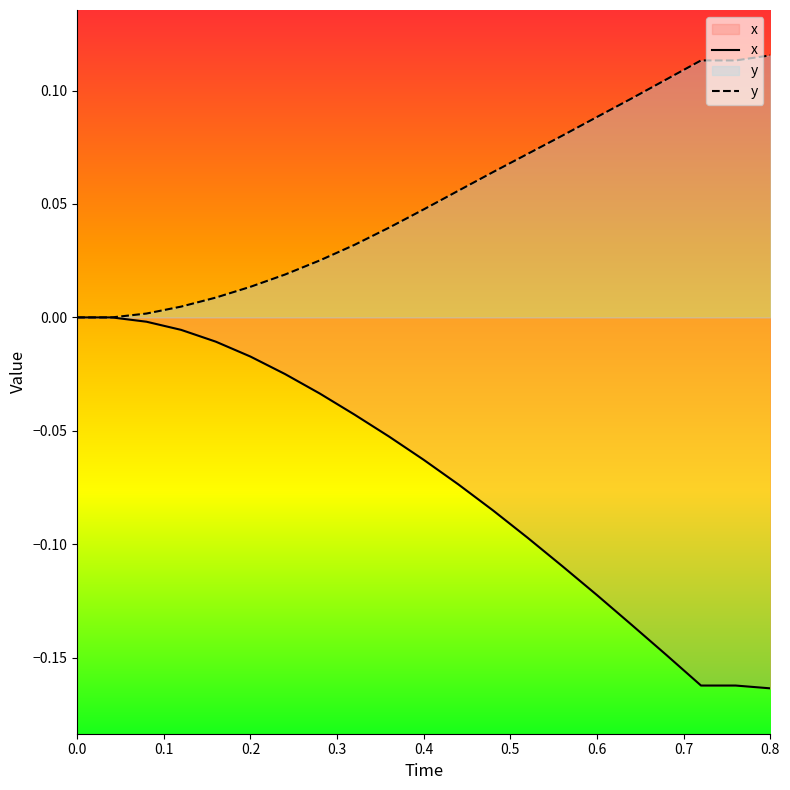

What is the greatest value displayed?

0.1